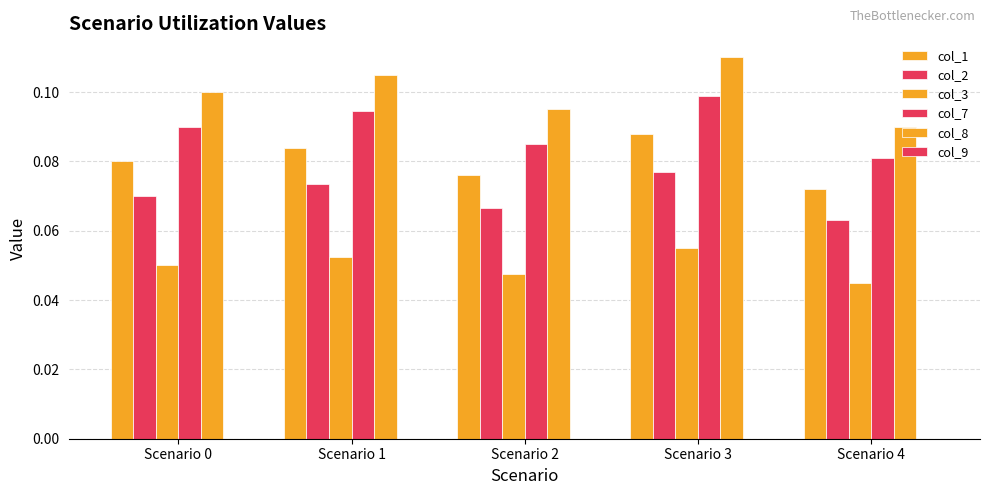

How many categories are shown in the chart?

5